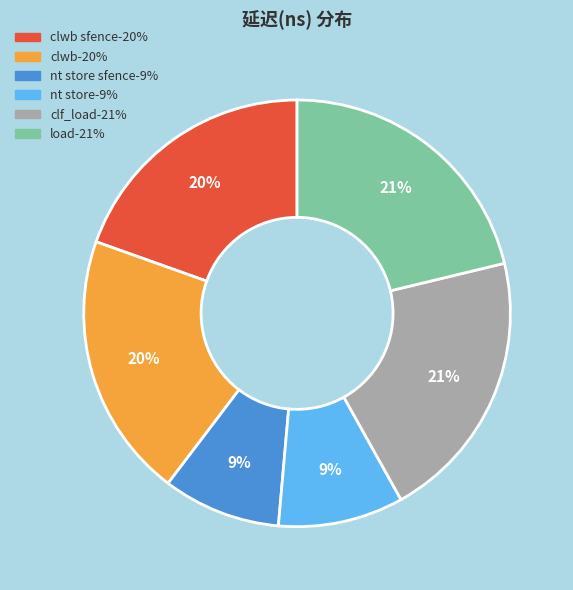

Is there a majority slice in this chart?

No